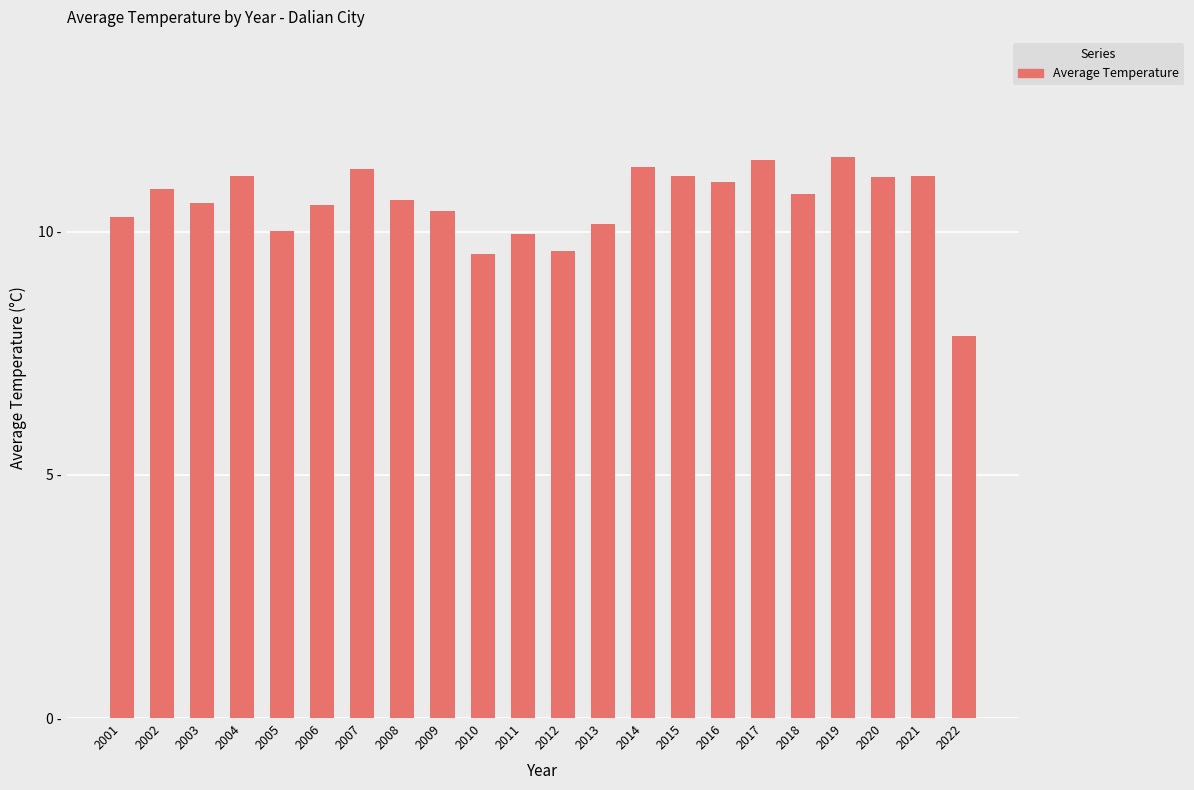

What is the change in value from 2003 to 2015?

+0.5